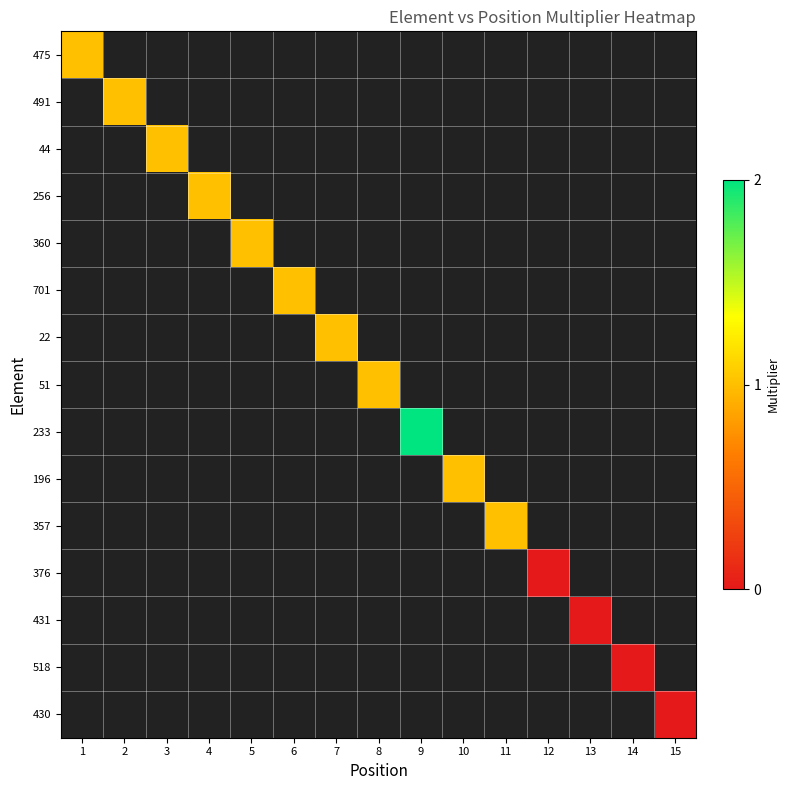

Rank the categories by 491 value from lowest to highest.

1, 2, 3, 4, 5, 6, 7, 8, 9, 10, 11, 12, 13, 14, 15